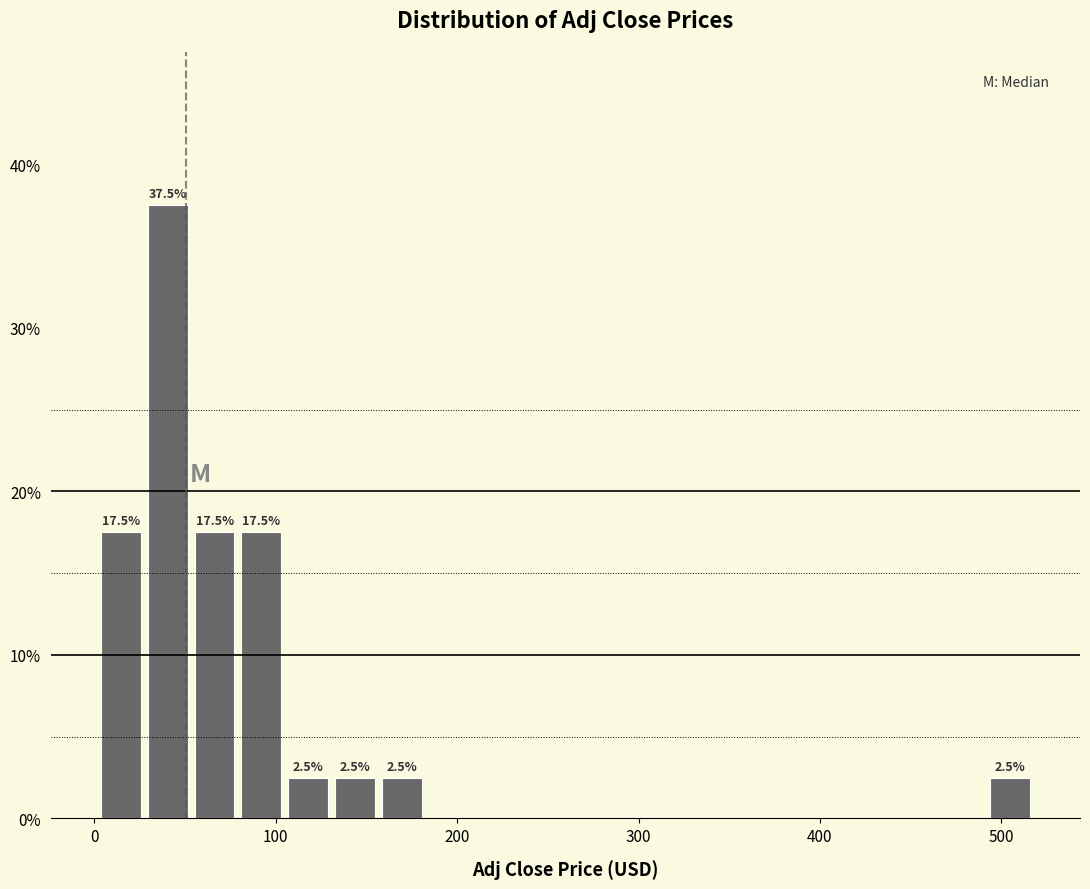

Read against the x-axis, roughly where is the centre of the tallest bar?

40